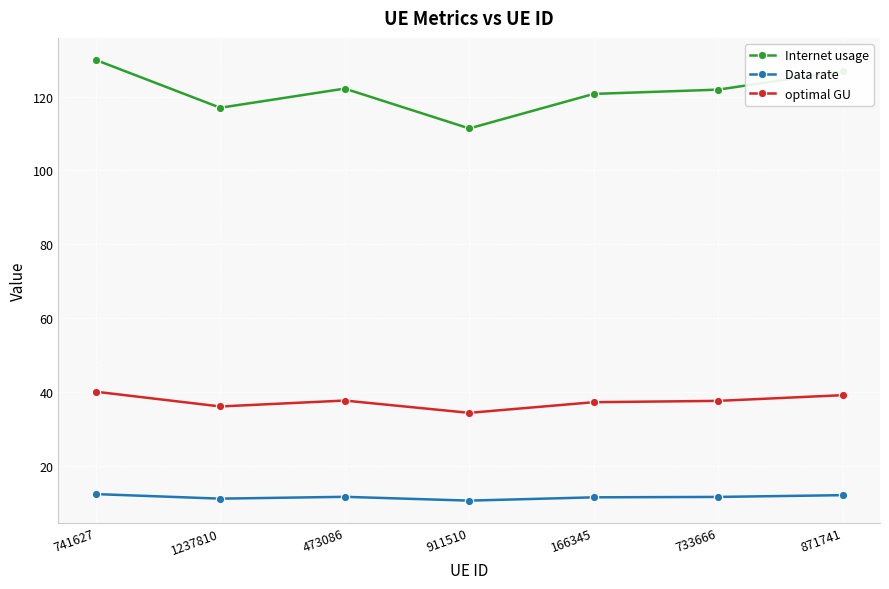

What is the sum of all optimal GU values?

262.3